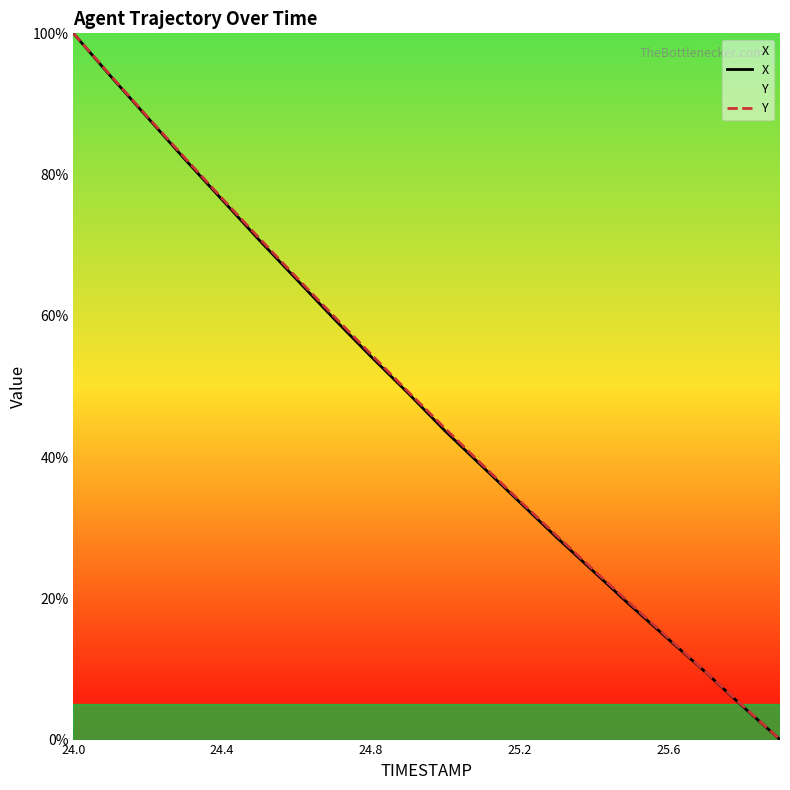

Is this an area chart (filled region under the line)?

No